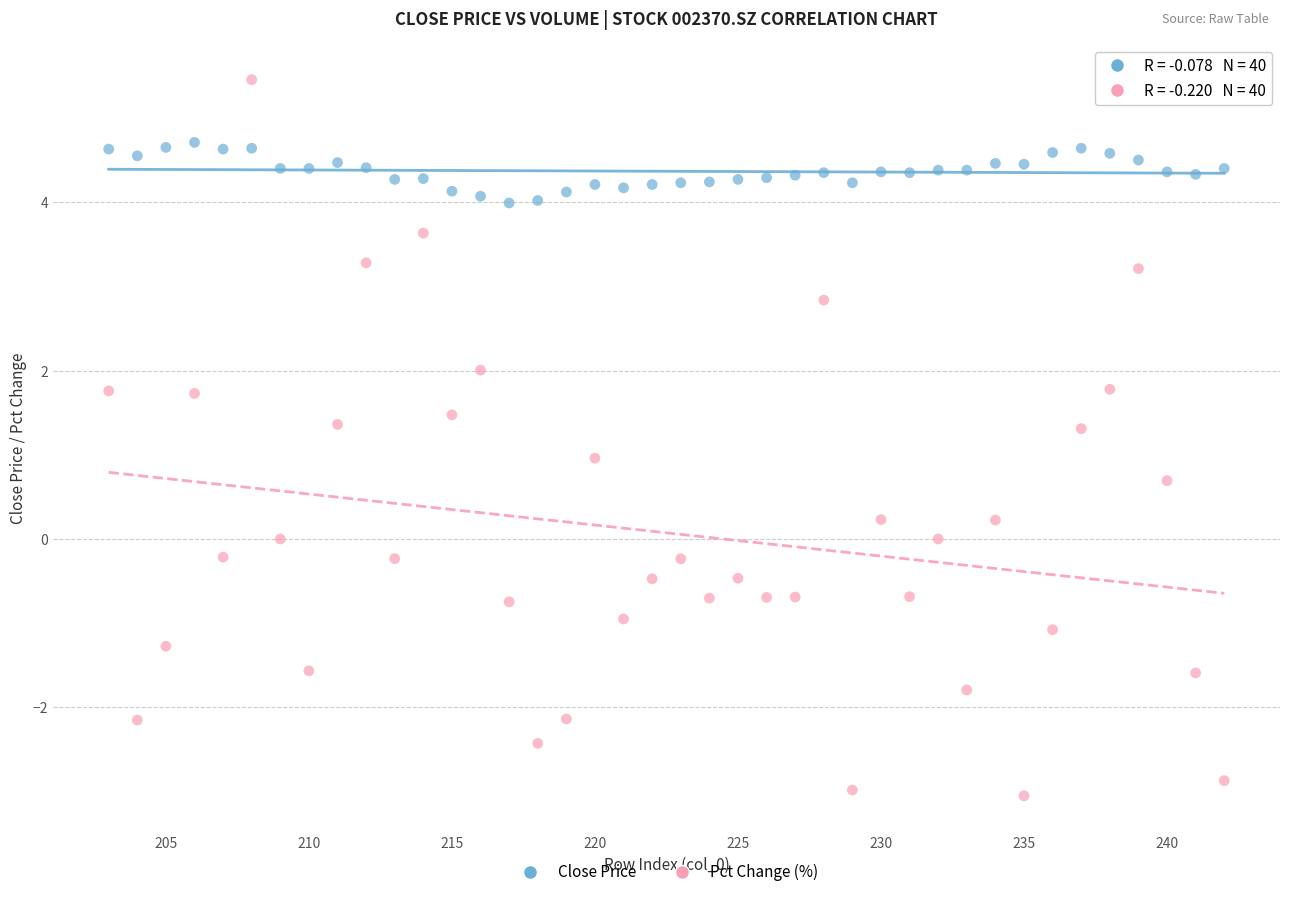

Which series has the widest spread of Y values?

Pct Change (%)